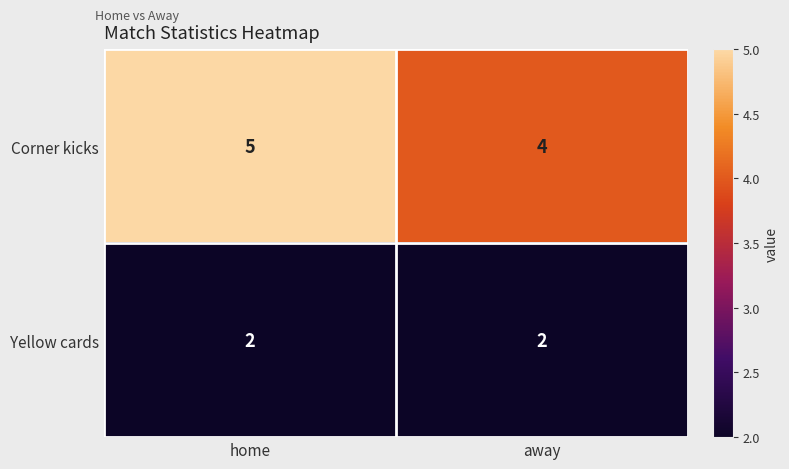

Reading left to right, extract all data points from this chart.

Corner kicks: home=5	away=4
Yellow cards: home=2	away=2